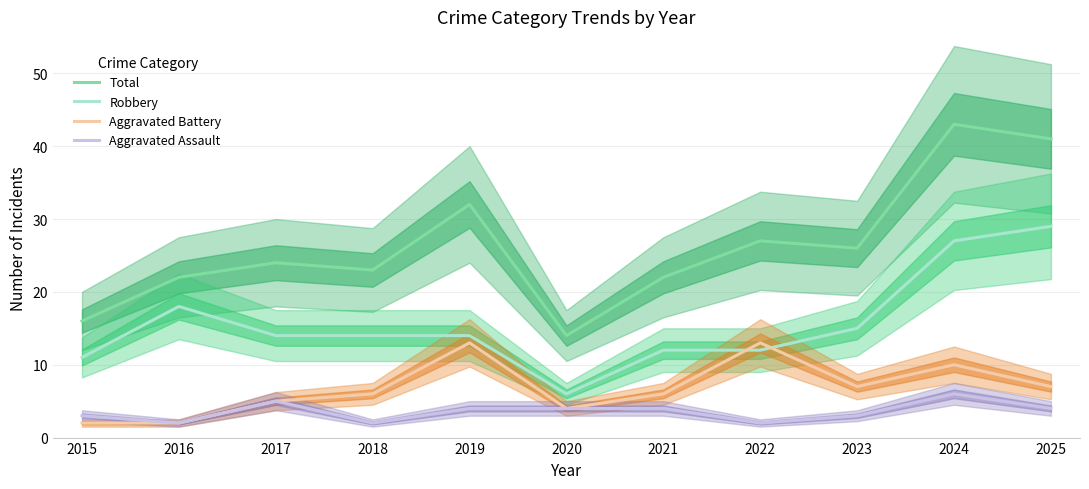

Reading left to right, list all the values displayed in this chart.

Total: 16	22	24	23	32	14	22	27	26	43	41
Robbery: 11	18	14	14	14	6	12	12	15	27	29
Aggravated Battery: 2	2	5	6	13	4	6	13	7	10	7
Aggravated Assault: 3	2	5	2	4	4	4	2	3	6	4